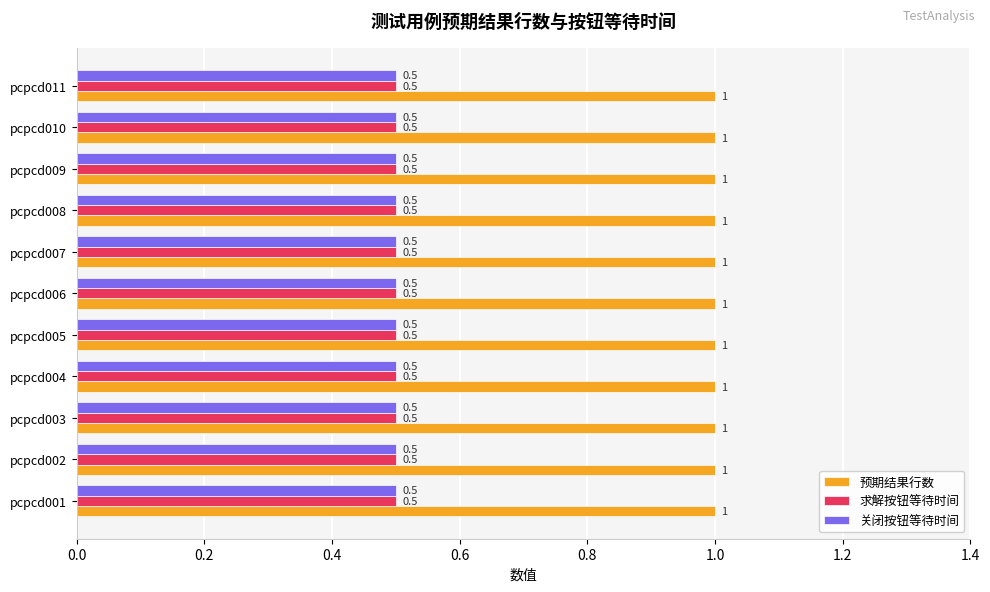

What is the difference between the highest and lowest values at pcpcd008?

0.5